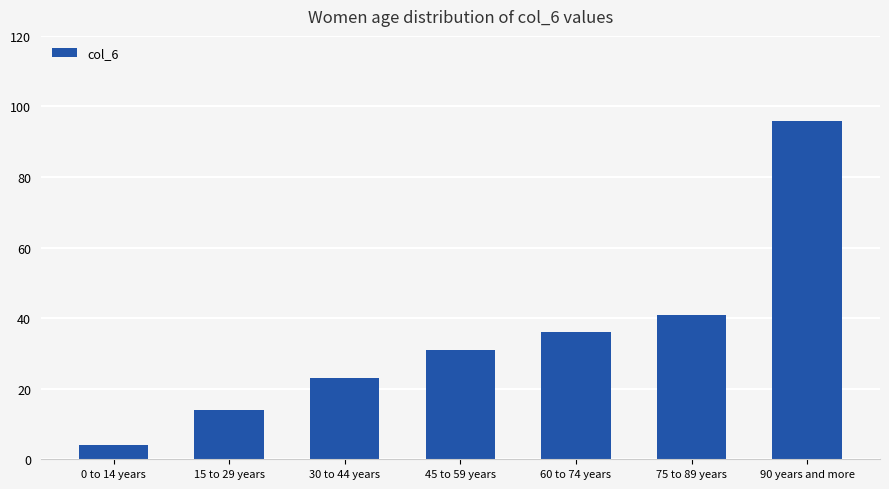

Approximately how many times larger is the value at 0 to 14 years compared to 60 to 74 years?

0.1